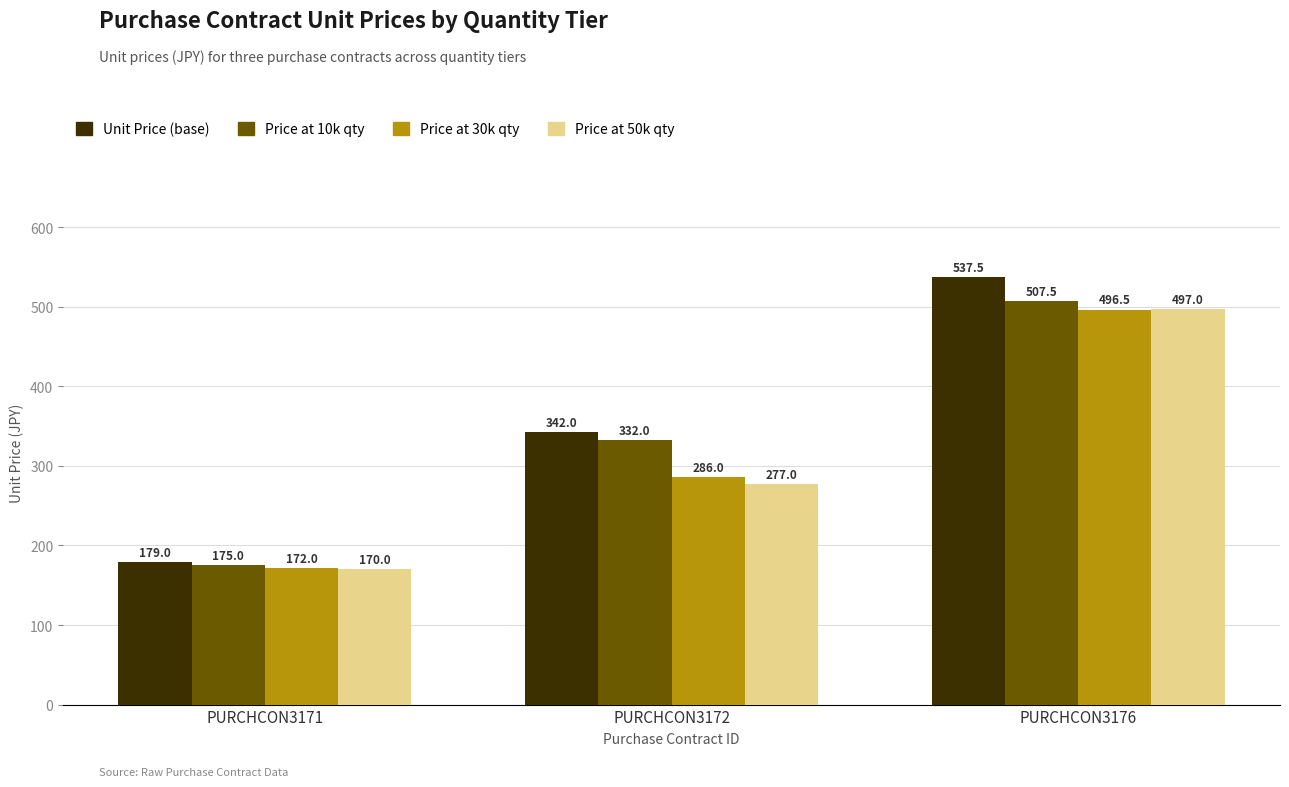

Read the Price at 10k qty value at PURCHCON3172.

332.0